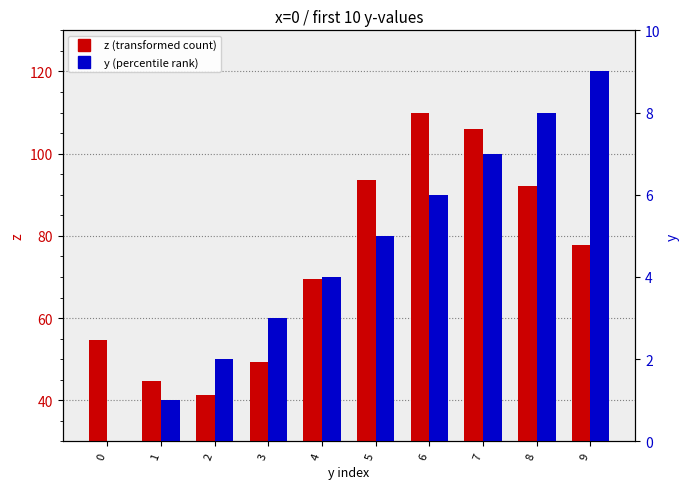

At how many categories does at least one series exceed 56?

6